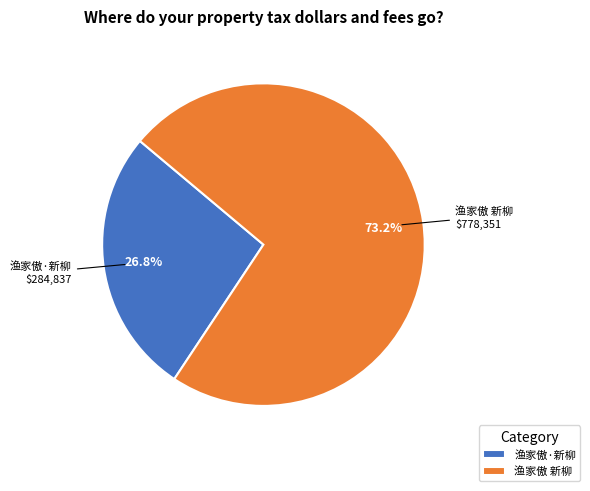

How much of the chart is everything except 渔家傲·新柳?

73.2%